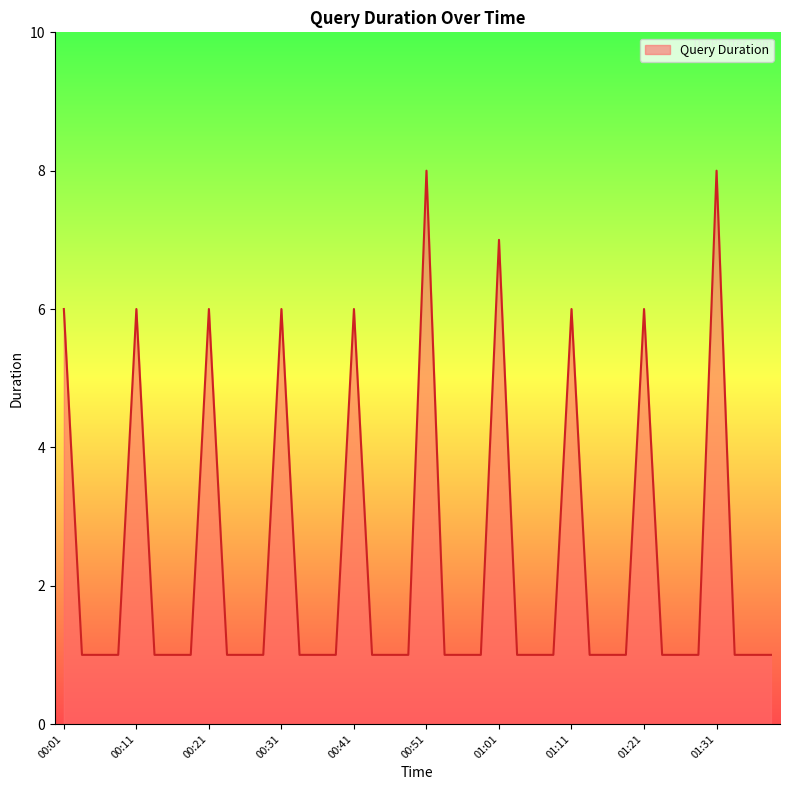

What is the greatest value displayed?

8